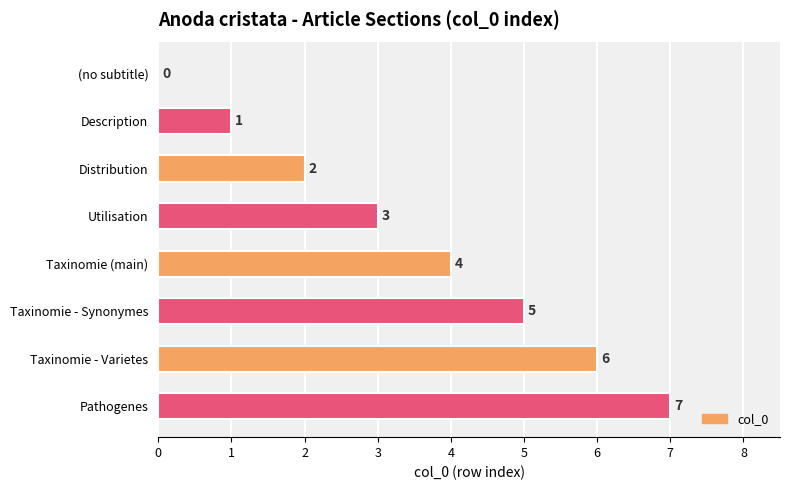

What is the change in value from Taxinomie - Synonymes to Pathogenes?

+2